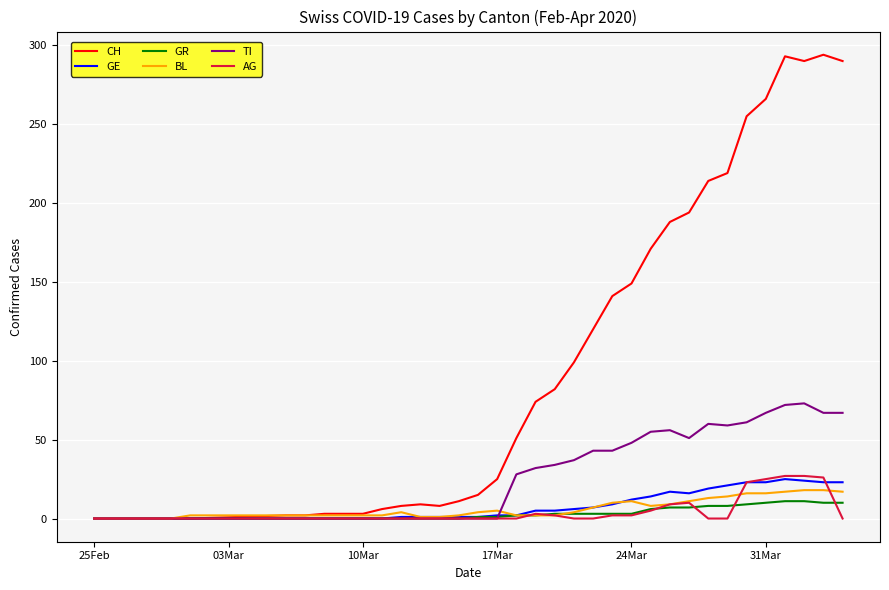

How many lines are shown in the chart?

6